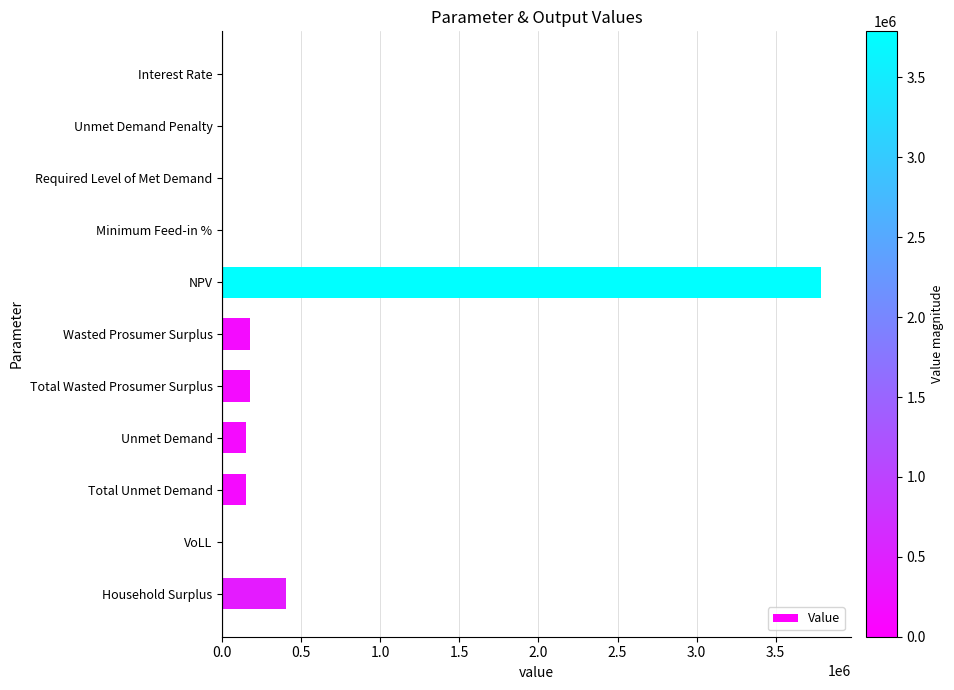

What is the sum of all values?

4836420.7